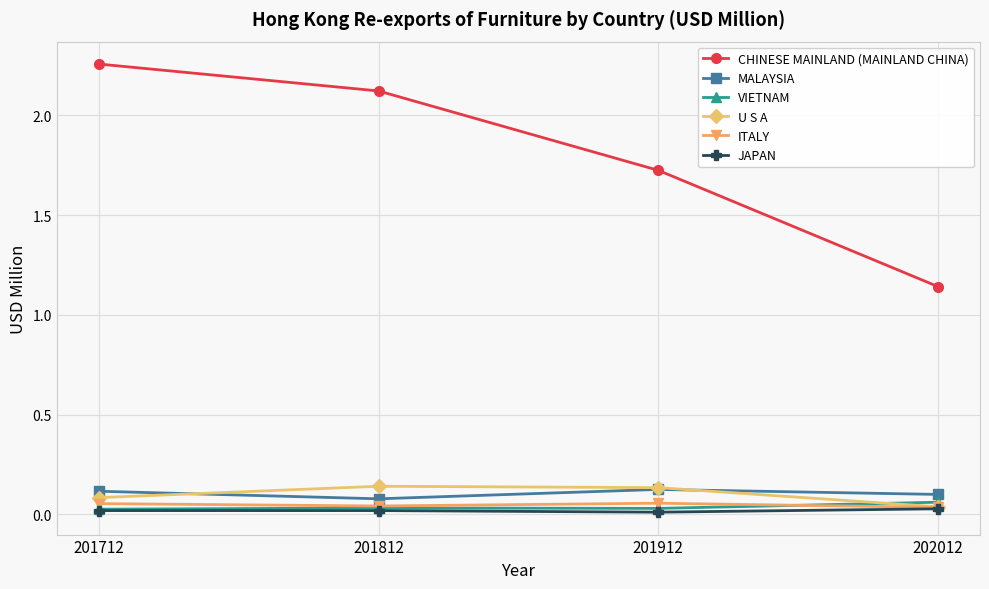

What are all the series names shown in the legend?

CHINESE MAINLAND (MAINLAND CHINA), MALAYSIA, VIETNAM, U S A, ITALY, JAPAN